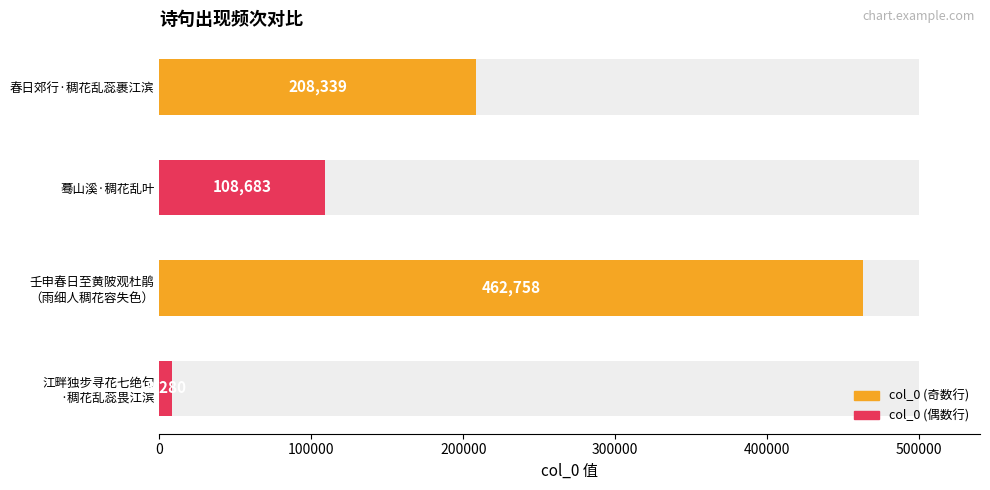

Reading right to left, list all the values displayed in this chart.

8280	462758	108683	208339